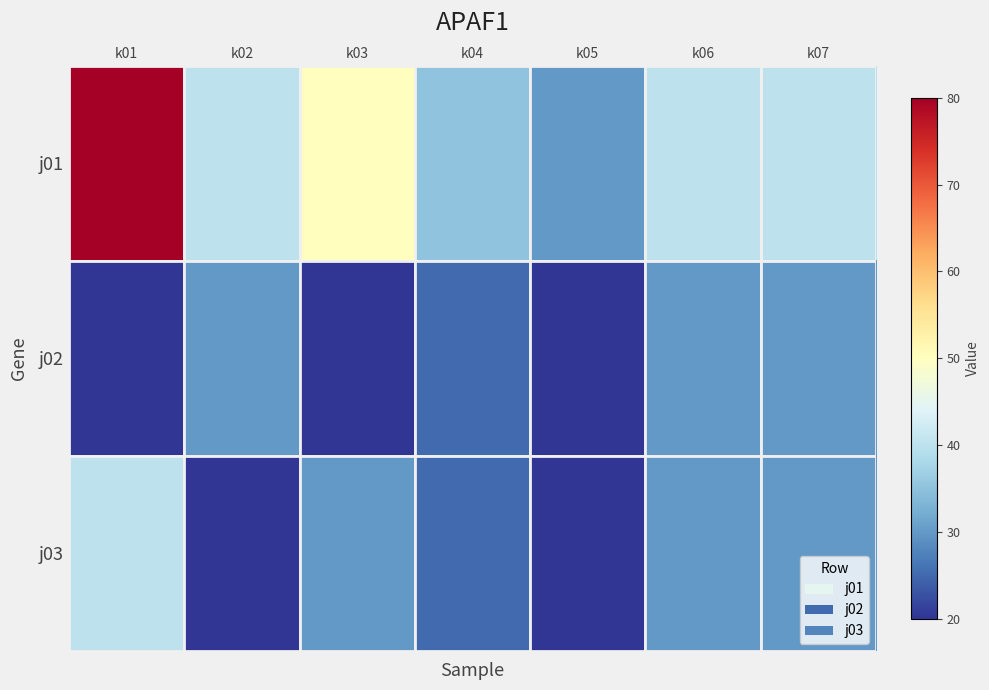

Is it true that j02 equals 25 at k04?

True